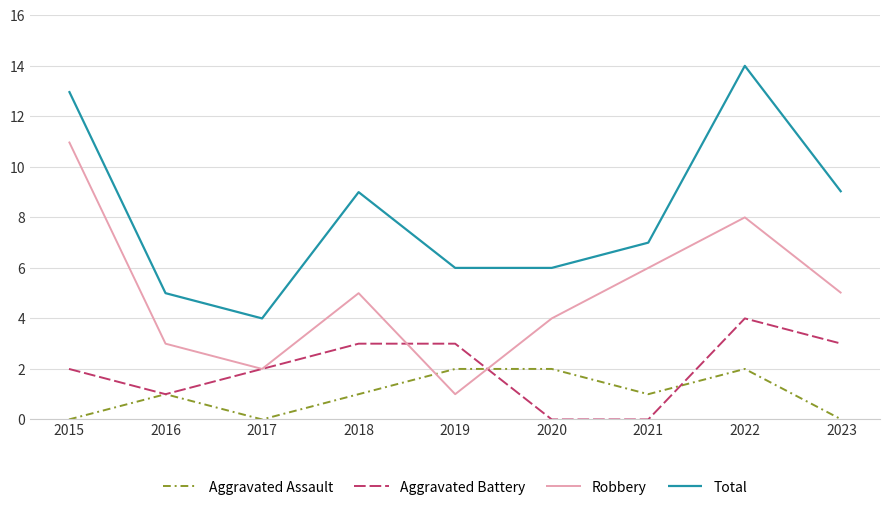

Is this an area chart (filled region under the line)?

No